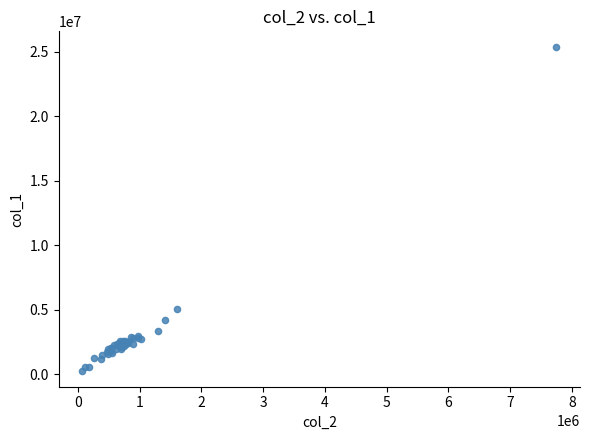

What Y value in the scatter plot is closest to 12807000?

5041000